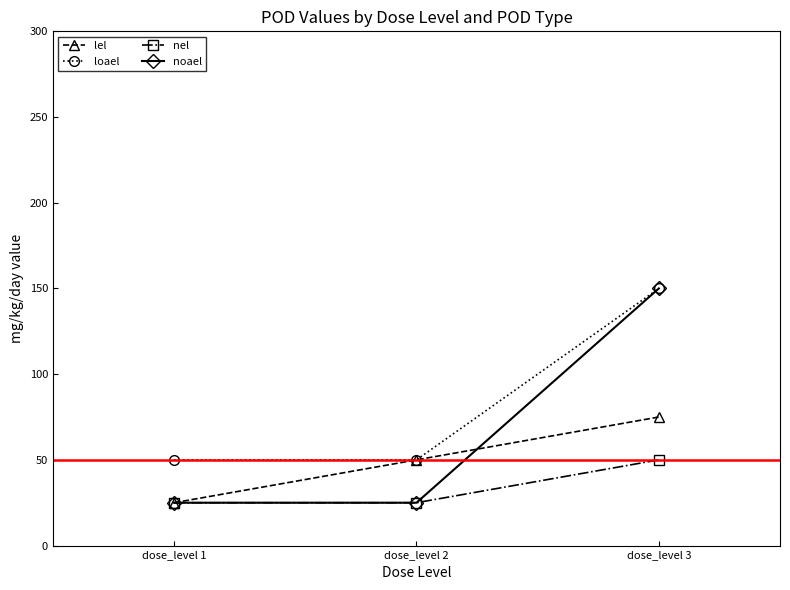

What are all the series names shown in the legend?

lel, loael, nel, noael